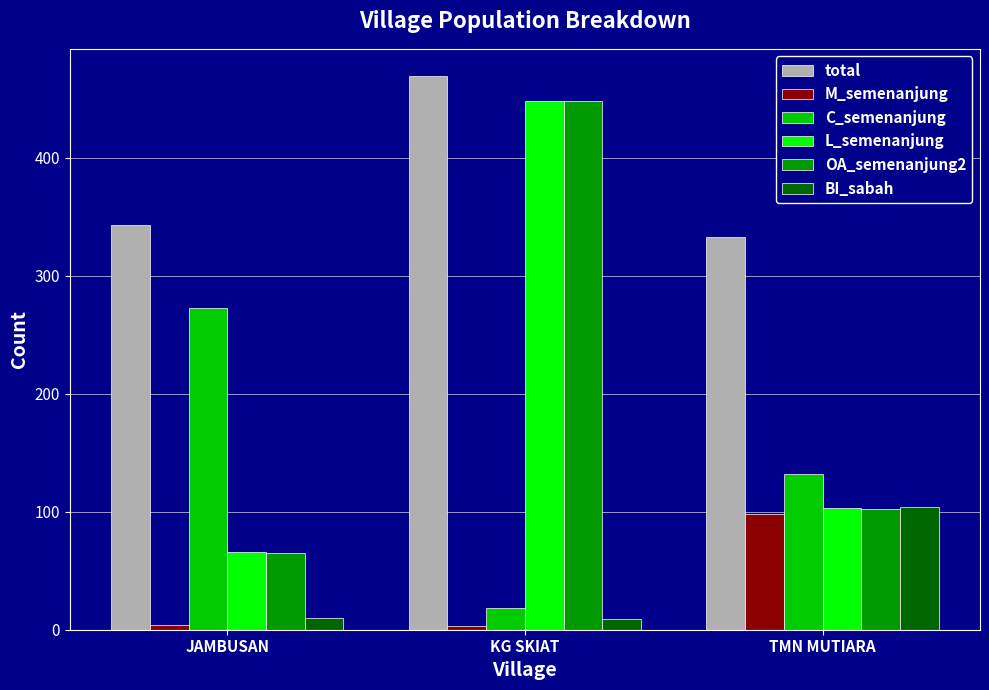

At which category is the sum across all series the highest?

KG SKIAT